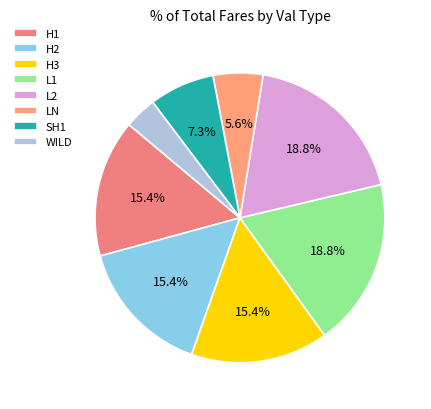

Which category has the biggest portion of the pie?

L1